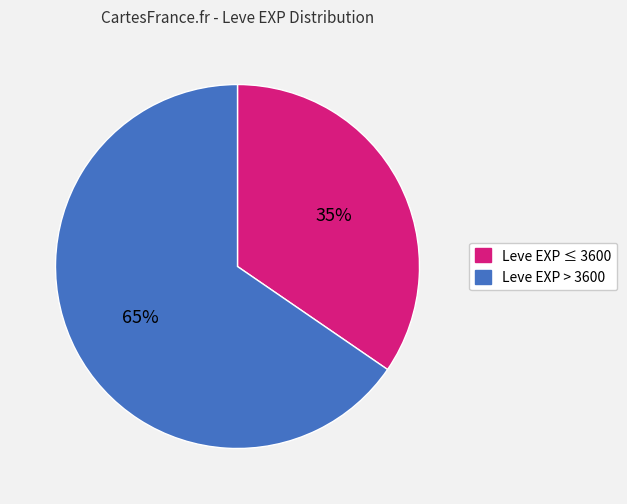

To the nearest percent, what is the average slice percentage?

50%